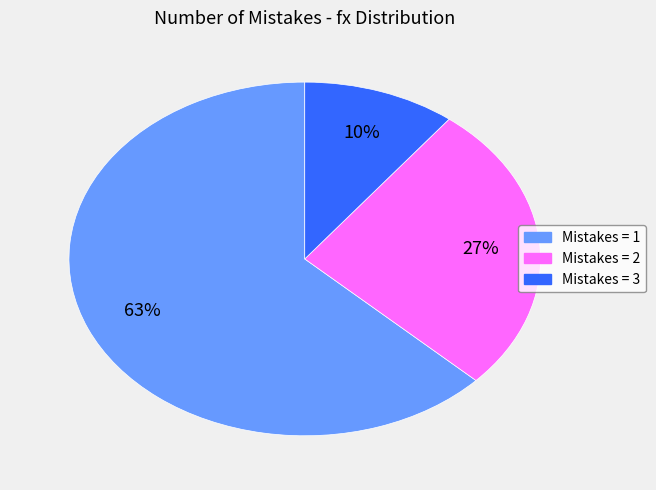

To the nearest percent, what is the average slice percentage?

33%